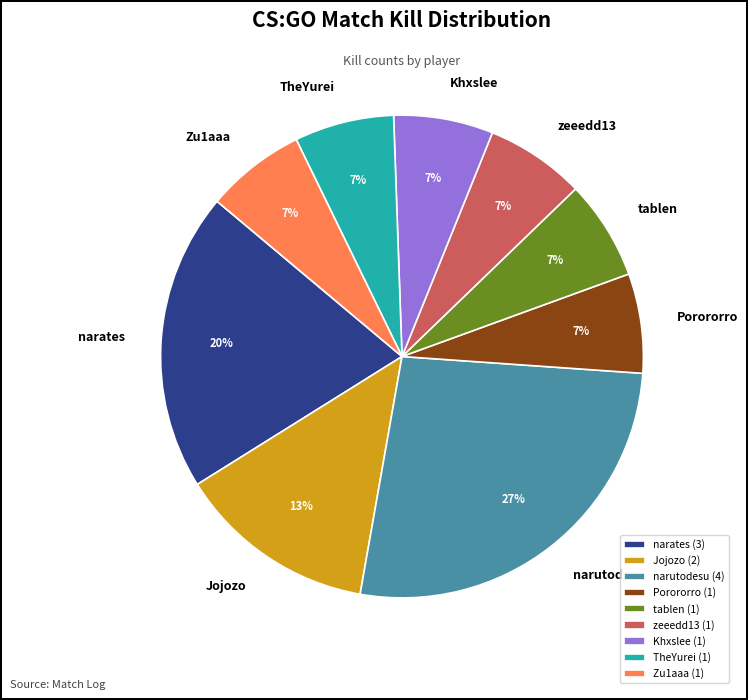

What is the largest slice in the pie chart?

narutodesu